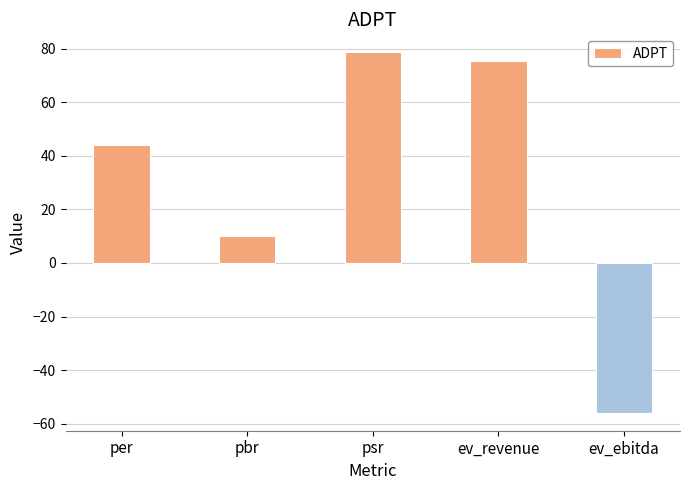

How many series are shown in this chart?

1